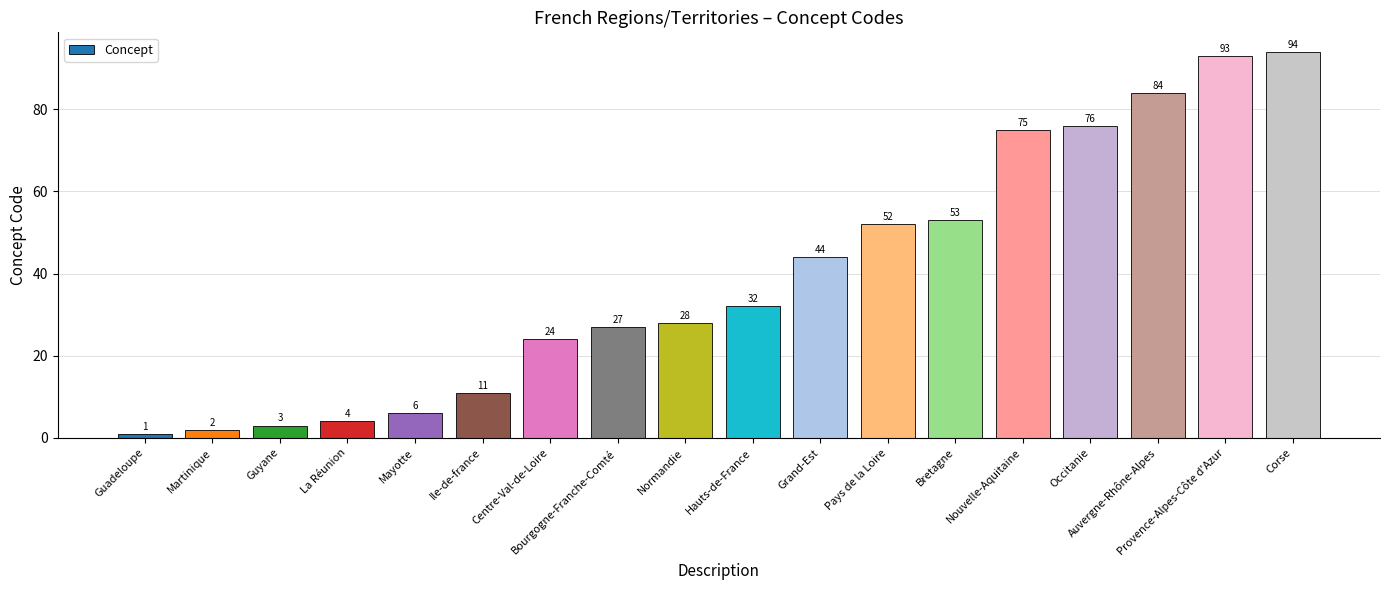

What position from the right is Hauts-de-France?

9